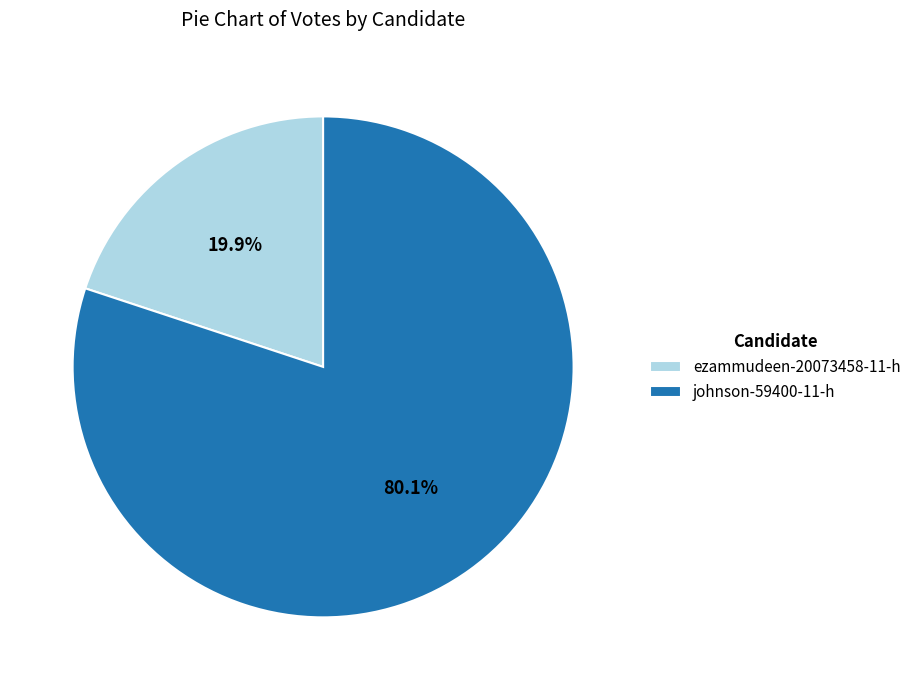

Which slice is the smallest?

ezammudeen-20073458-11-h